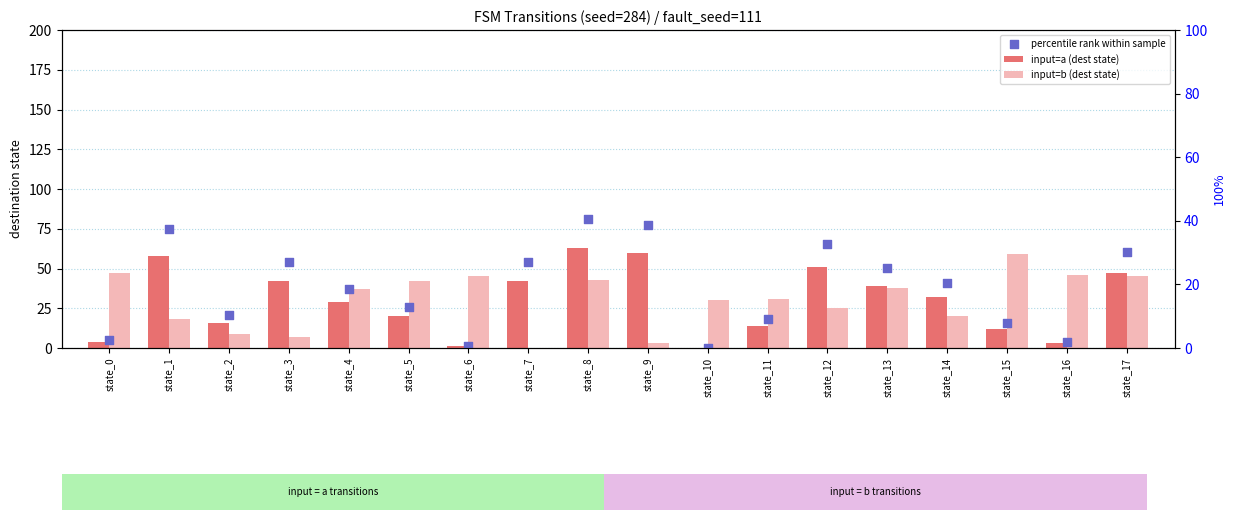

What is the total value across all series at state_7?

96.0